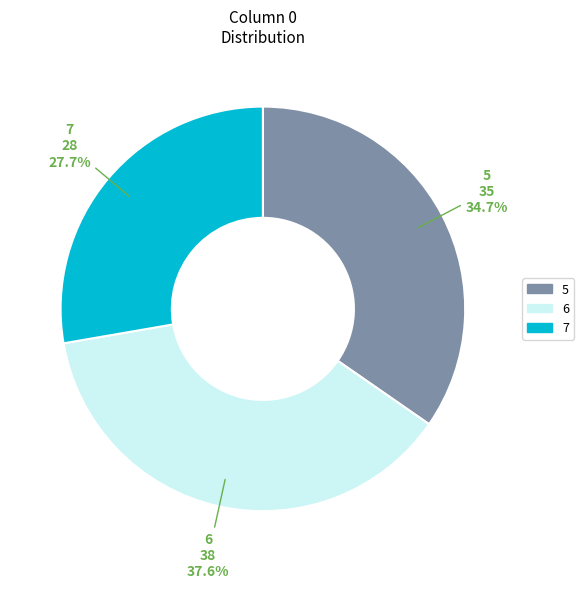

Approximately how many times larger is the value at 6 compared to 5?

1.1